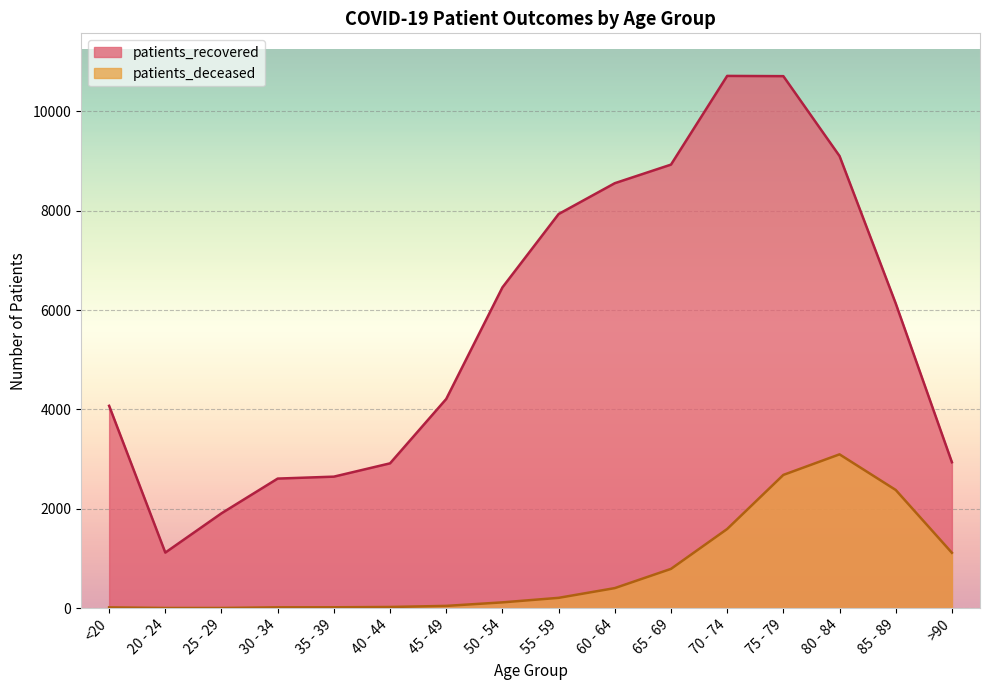

What is the total value across all series at 70 - 74?

12308